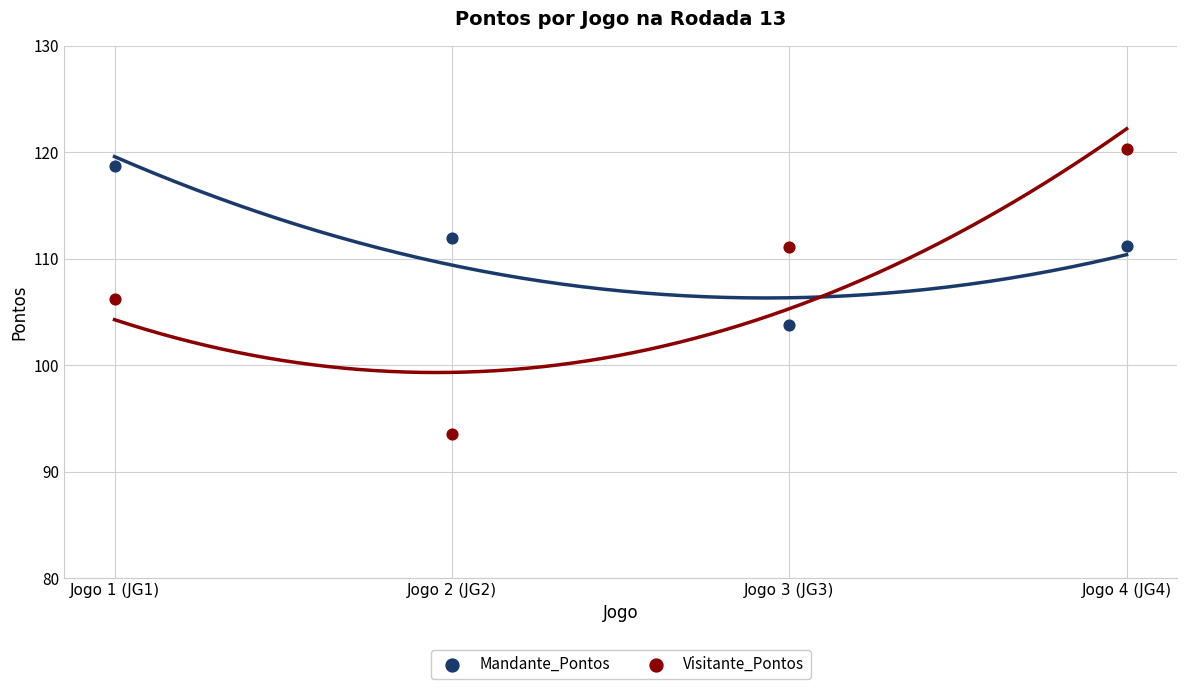

Which series reaches the maximum Y coordinate?

Visitante_Pontos